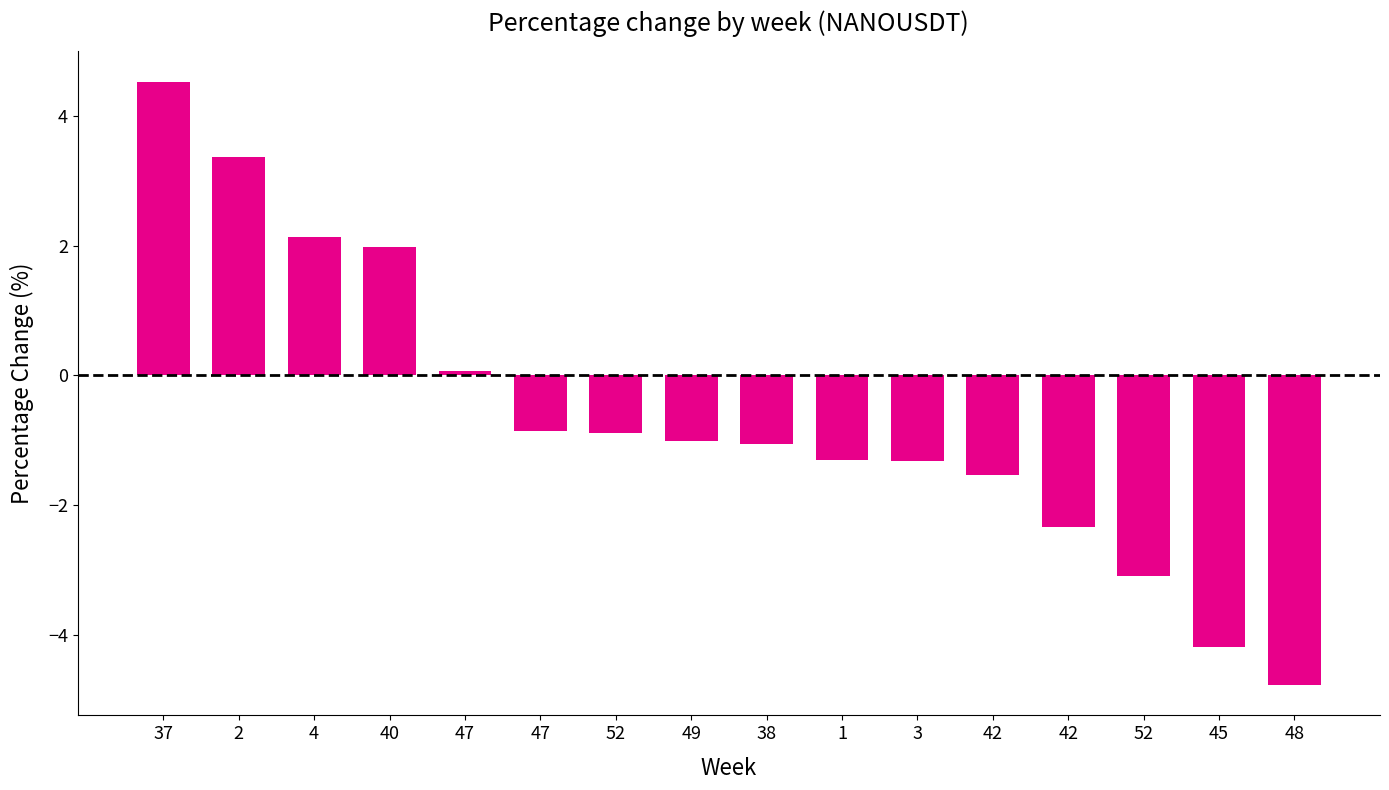

Reading left to right, extract all data points from this chart.

37=4.5	2=3.4	4=2.1	40=2.0	47=0.1	47=-0.9	52=-0.9	49=-1.0	38=-1.1	1=-1.3	3=-1.3	42=-1.5	42=-2.3	52=-3.1	45=-4.2	48=-4.8